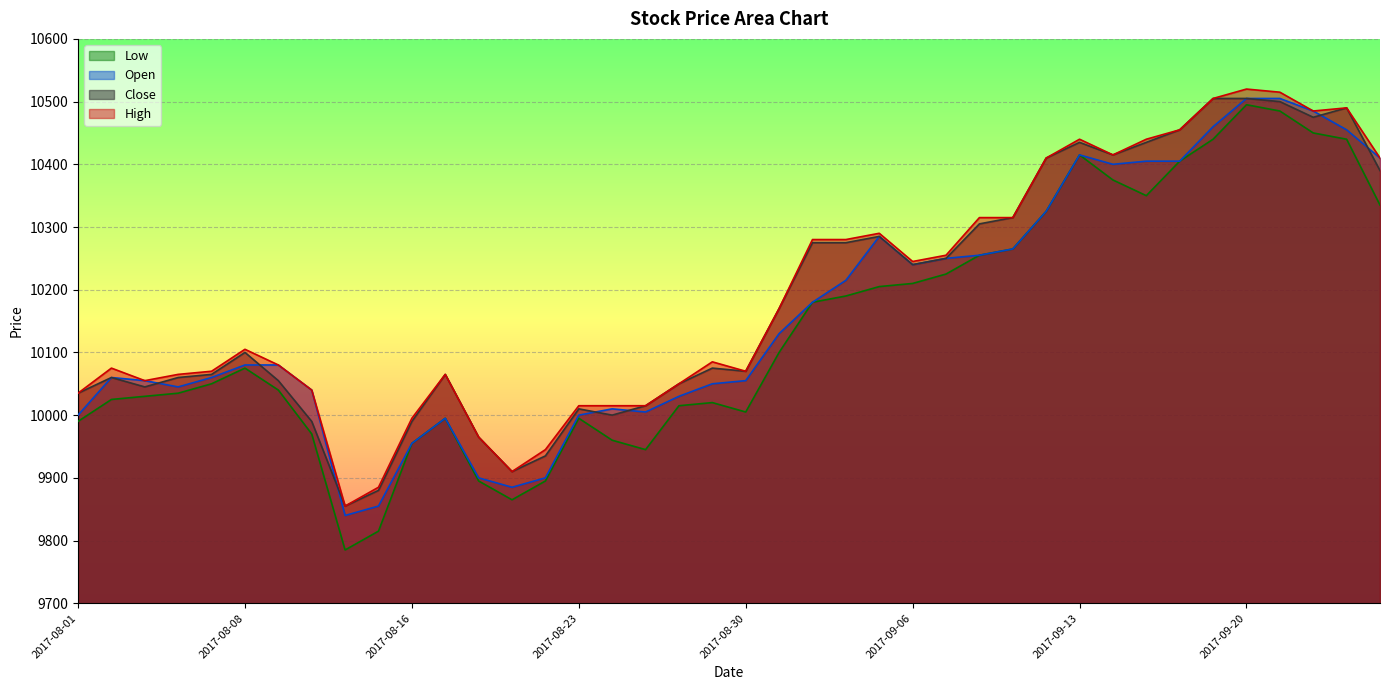

What is the minimum value shown in the chart?

9785